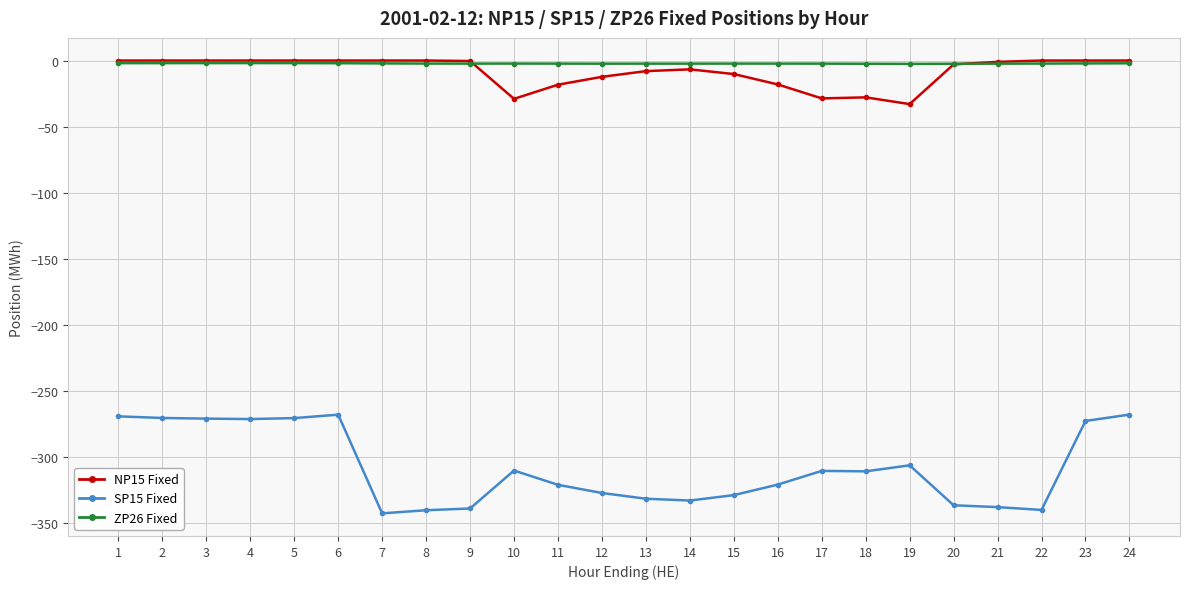

How many values in the SP15 Fixed series exceed -310?

9